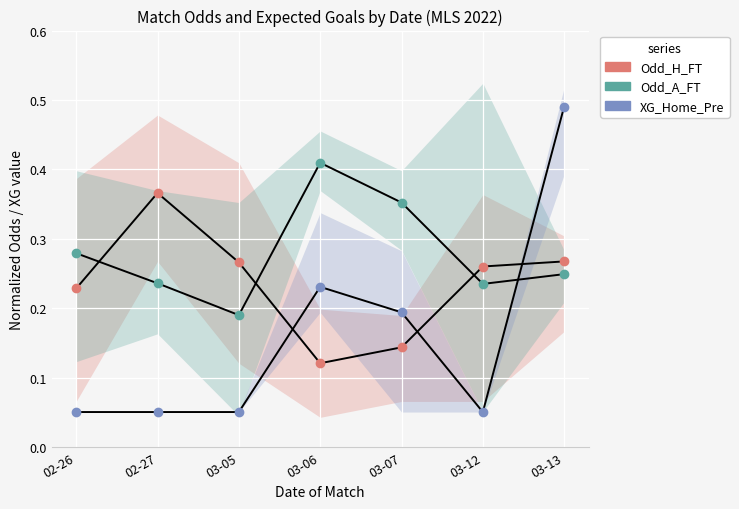

Which series reaches the maximum Y coordinate?

XG_Home_Pre